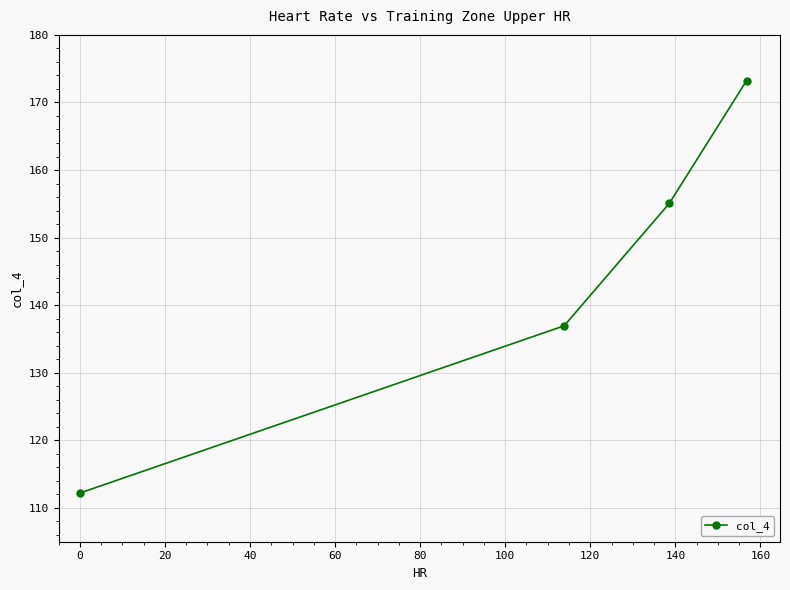

What is the minimum value shown in the chart?

112.2